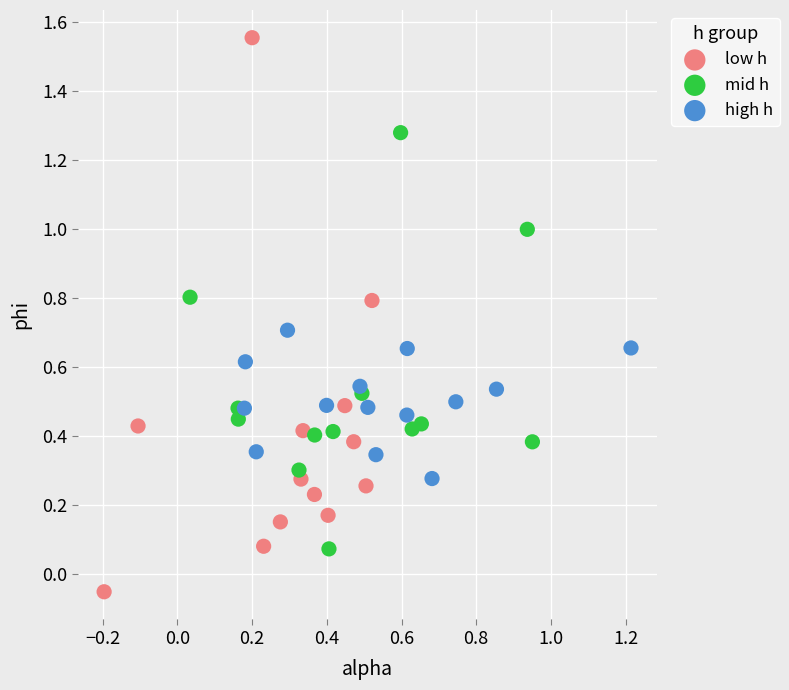

Which series has the widest spread of Y values?

low h